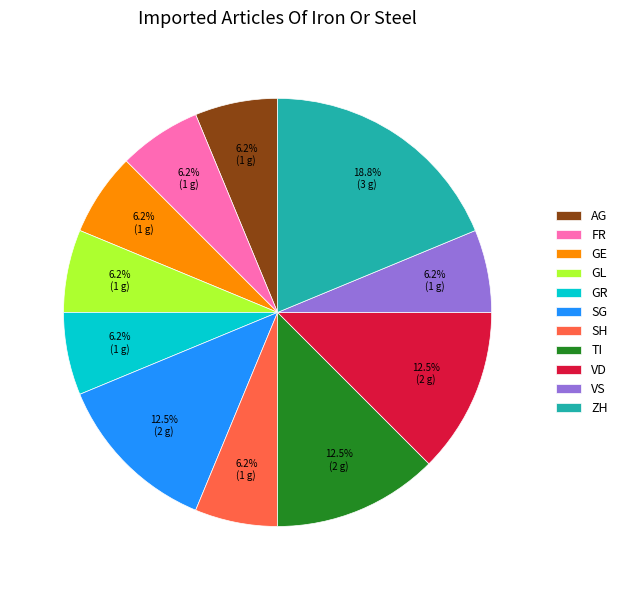

Is there a majority slice in this chart?

No